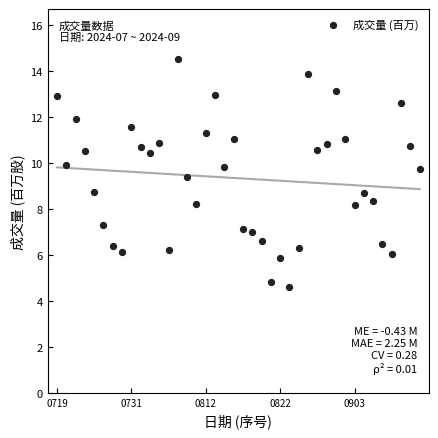

How many points are shown in the scatter plot?

40